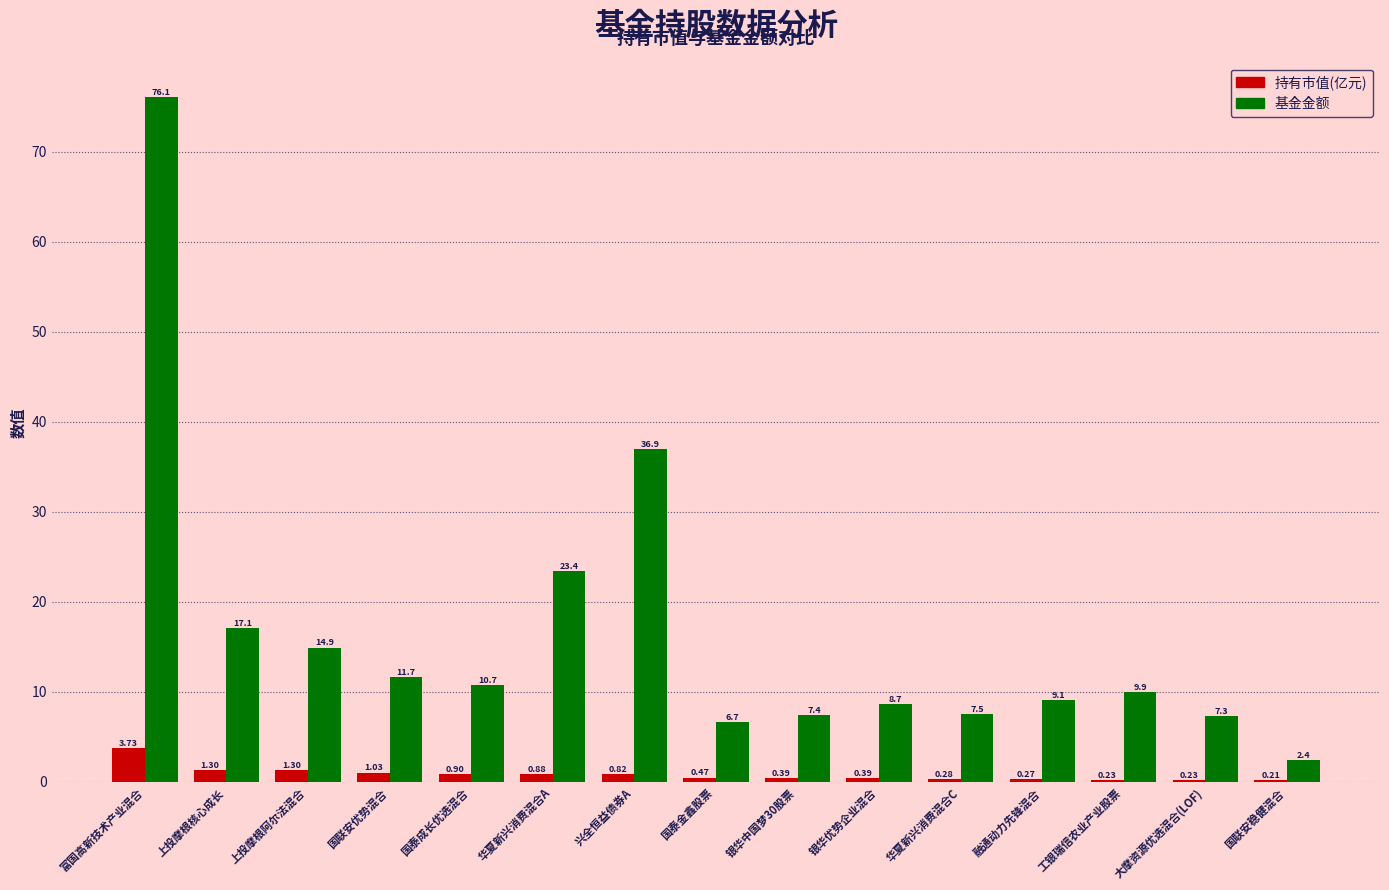

What is the sum of the 基金金额 values at 国泰成长优选混合 and 上投摩根核心成长?

27.8